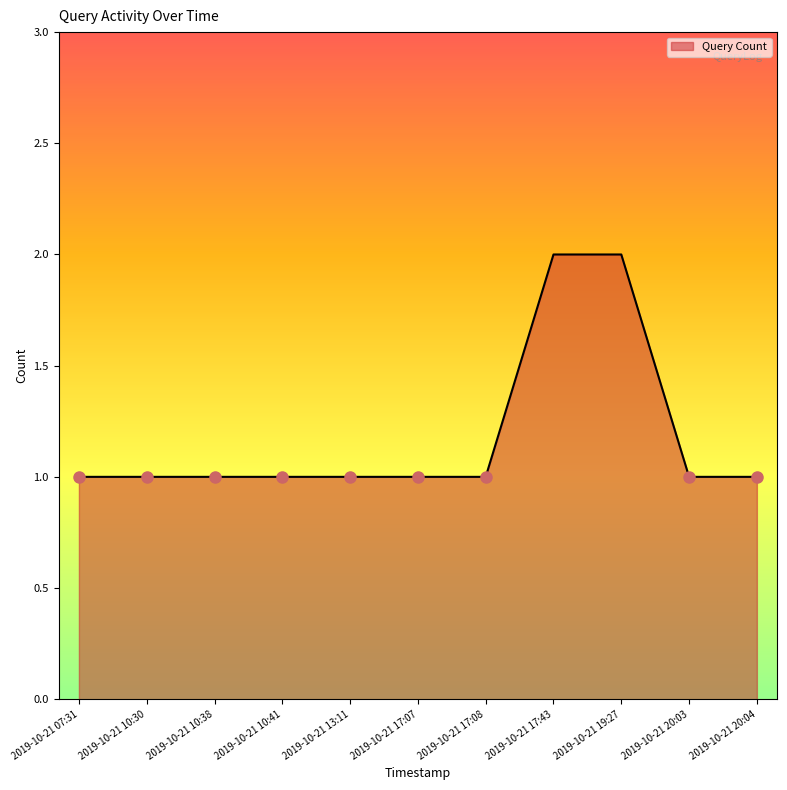

Approximately how many times larger is the value at 2019-10-21 19:27 compared to 2019-10-21 20:04?

2.0